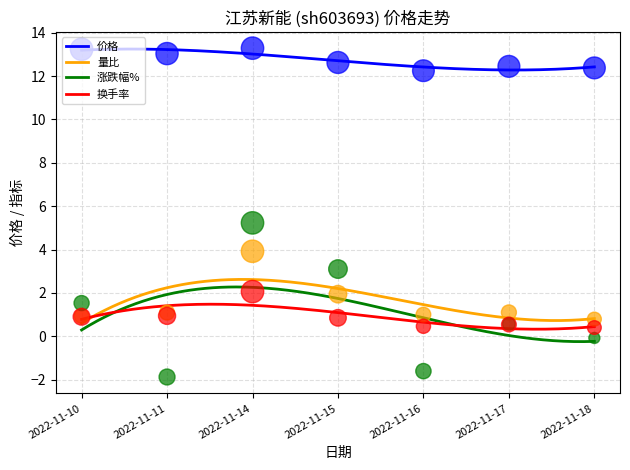

Which series has the largest total across all categories?

价格